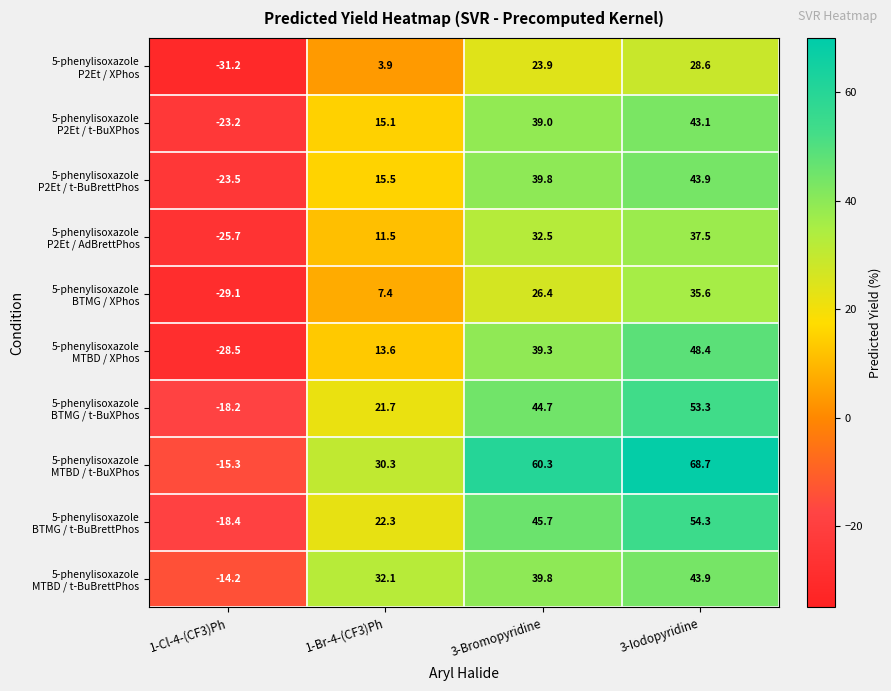

What is the minimum value shown in the chart?

-31.2